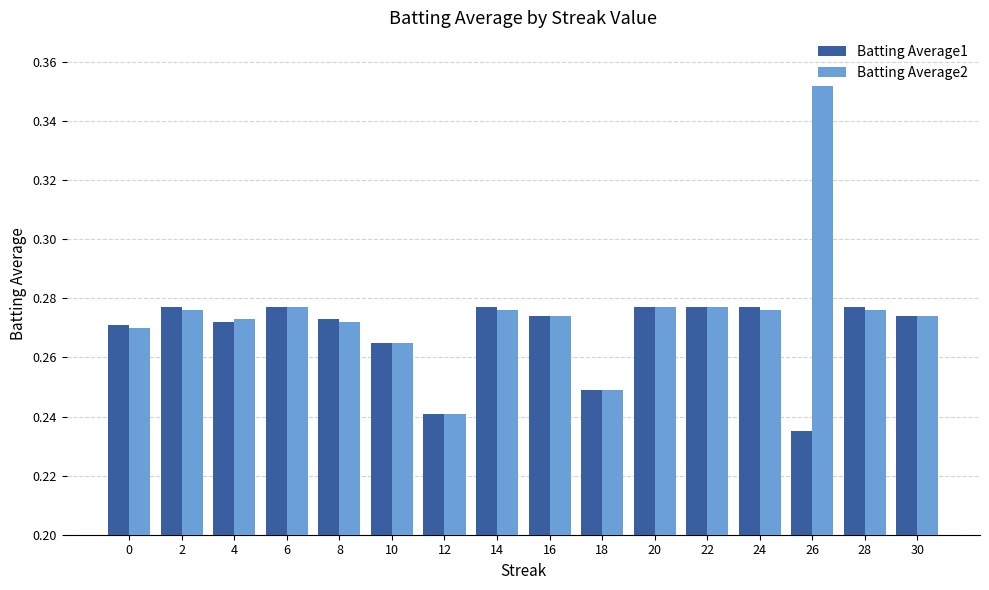

What is the difference between the maximum and minimum values in the Batting Average2 series?

0.1